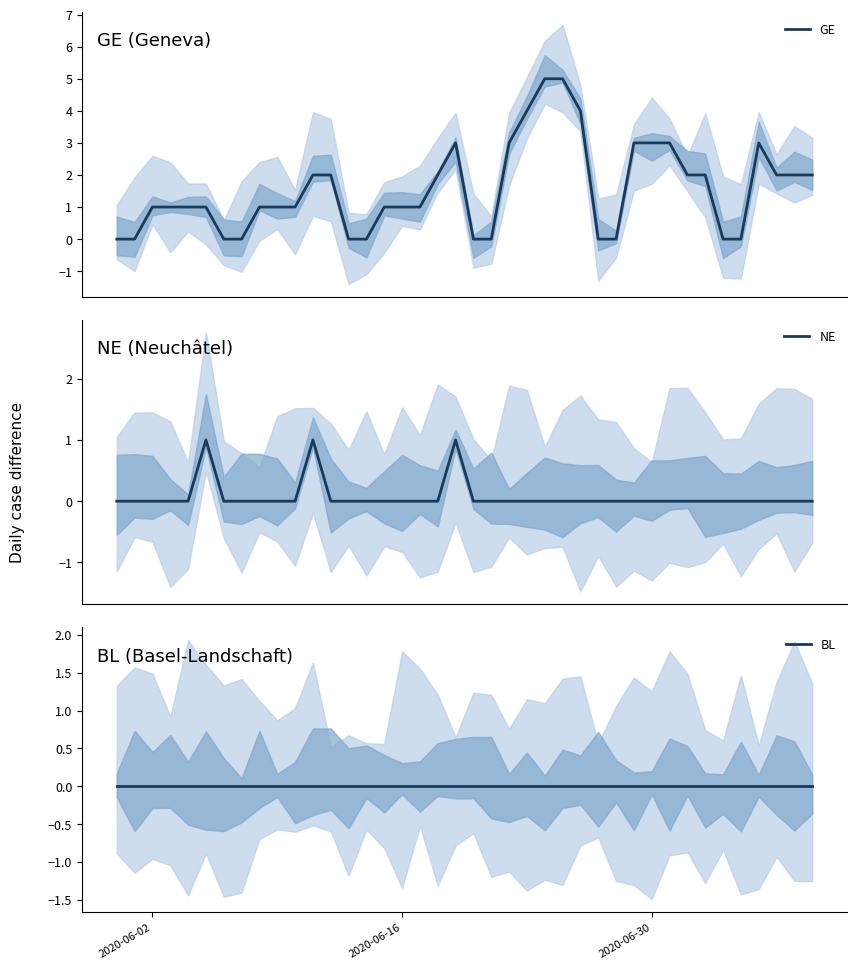

Reading left to right, what are all the values shown in this chart?

GE: 0	0	1	1	1	1	0	0	1	1	1	2	2	0	0	1	1	1	2	3	0	0	3	4	5	5	4	0	0	3	3	3	2	2	0	0	3	2	2	2
NE: 0	0	0	0	0	1	0	0	0	0	0	1	0	0	0	0	0	0	0	1	0	0	0	0	0	0	0	0	0	0	0	0	0	0	0	0	0	0	0	0
BL: 0	0	0	0	0	0	0	0	0	0	0	0	0	0	0	0	0	0	0	0	0	0	0	0	0	0	0	0	0	0	0	0	0	0	0	0	0	0	0	0